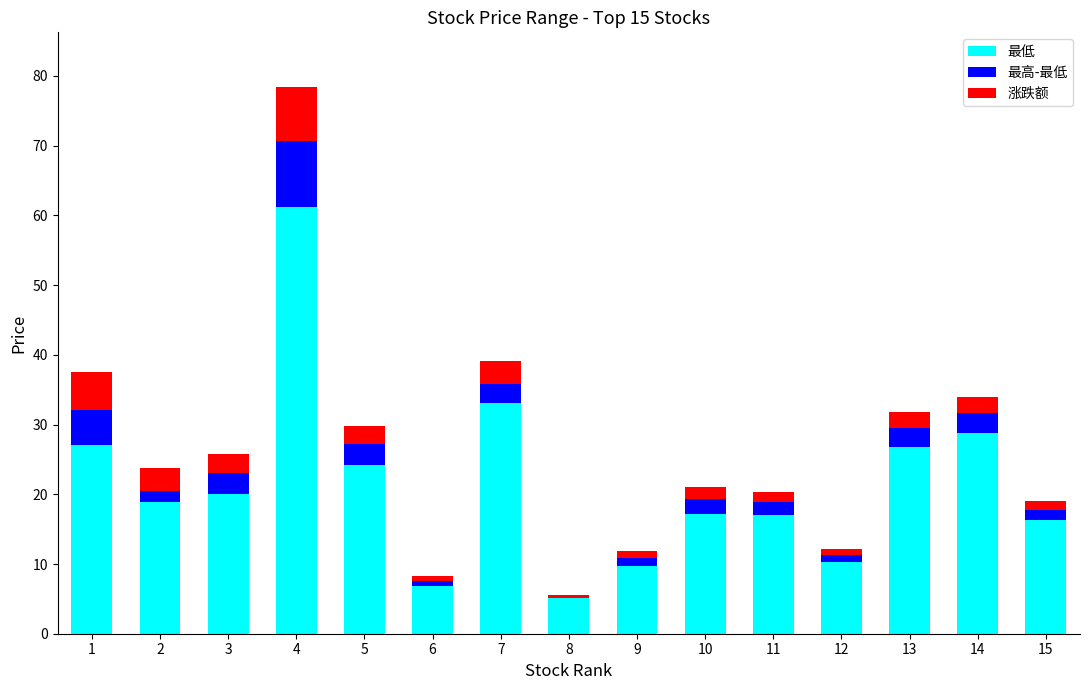

The value of 最低 at 2 is 18.9. True or false?

True